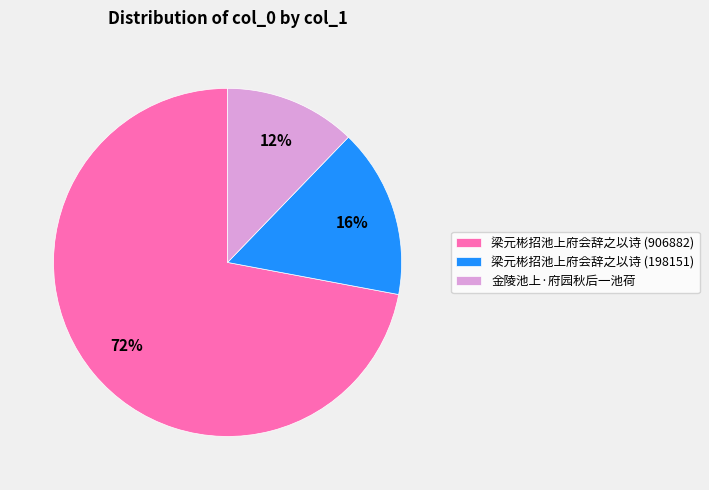

Which slice represents more than half of the pie?

梁元彬招池上府会辞之以诗 (906882)